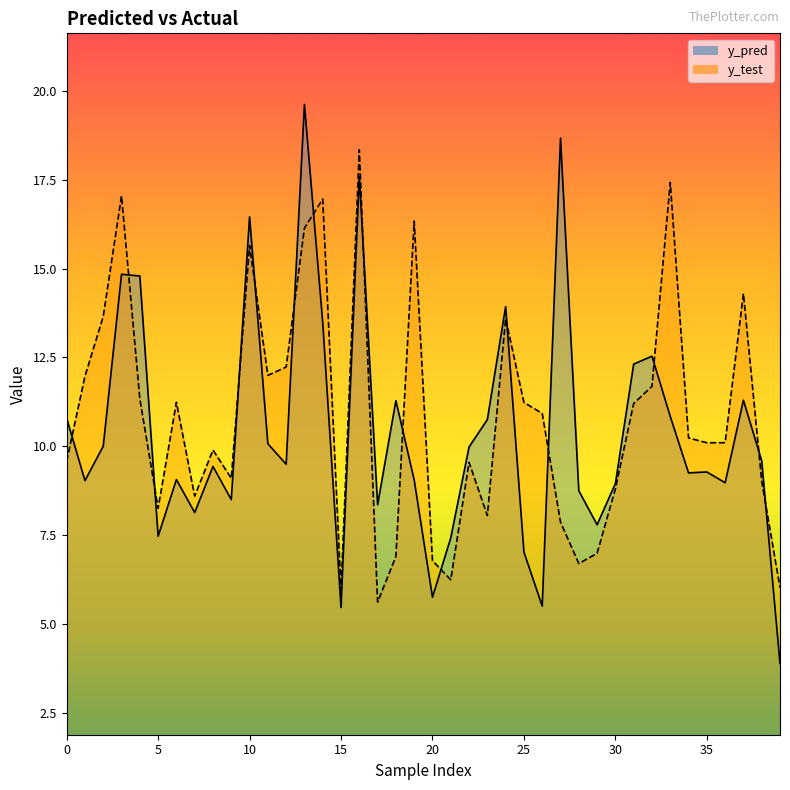

After their last crossing, which series has the higher values: y_pred or y_test?

y_test